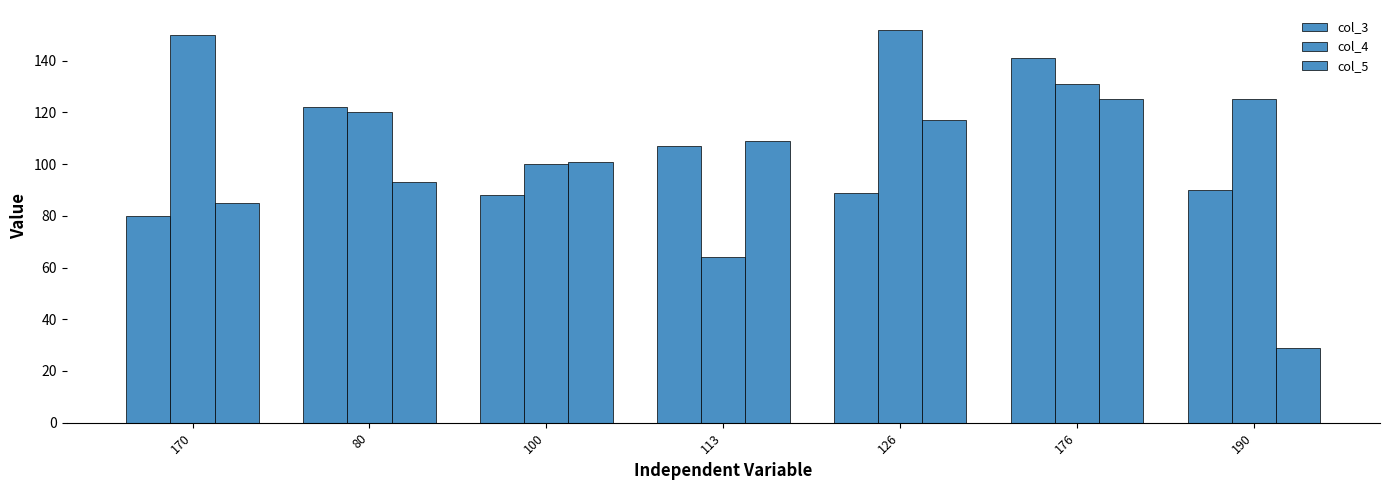

How many data points does each series have?

7